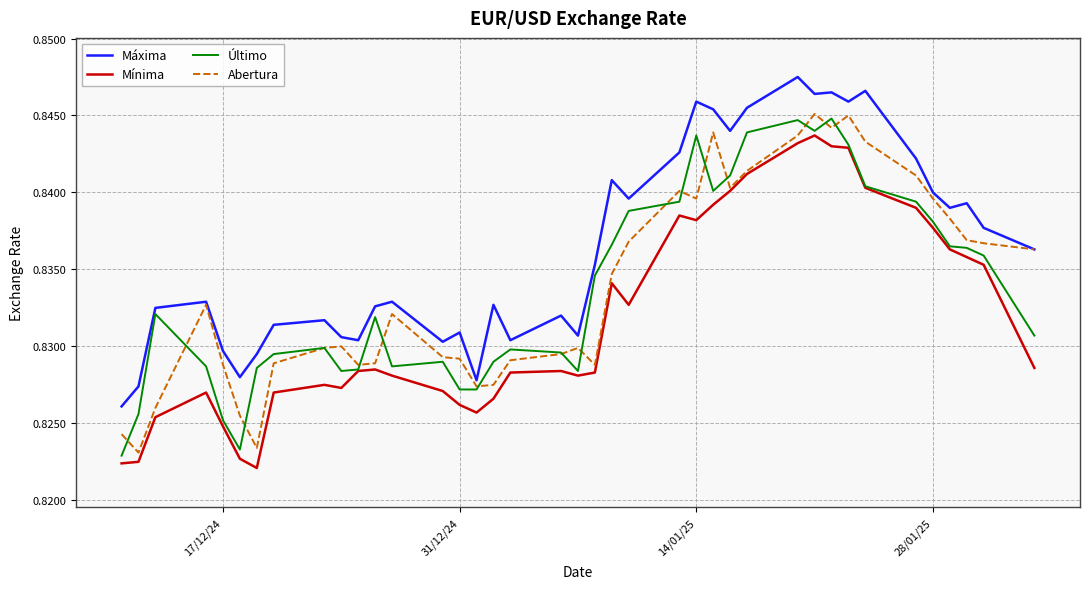

Which series has the largest total across all categories?

Máxima